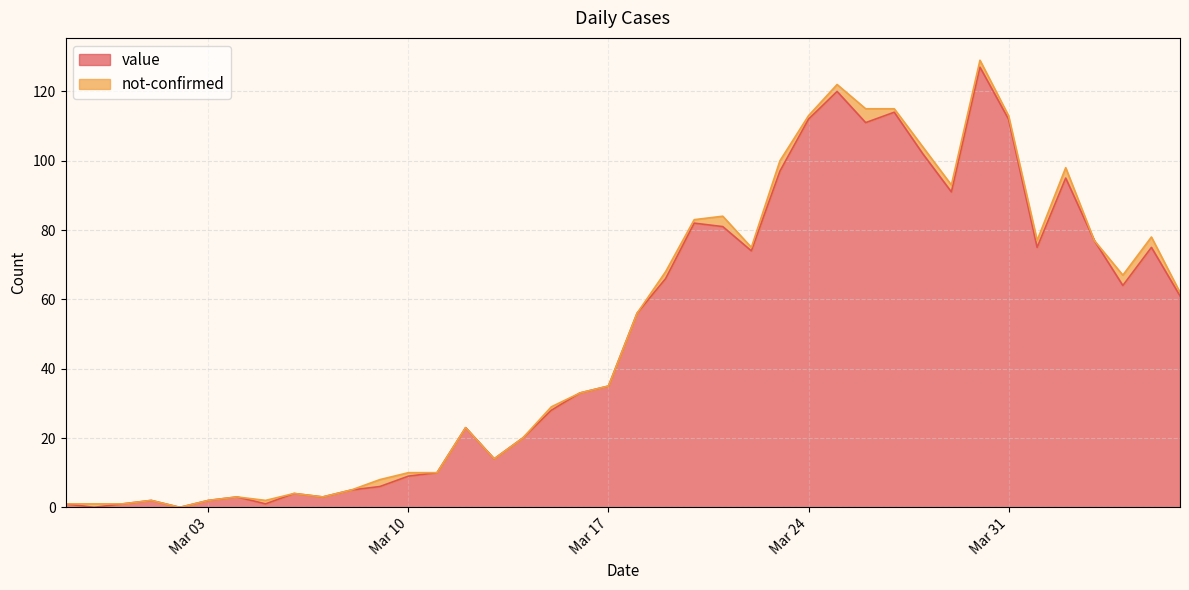

Is it true that value equals 112 at Mar 24?

True